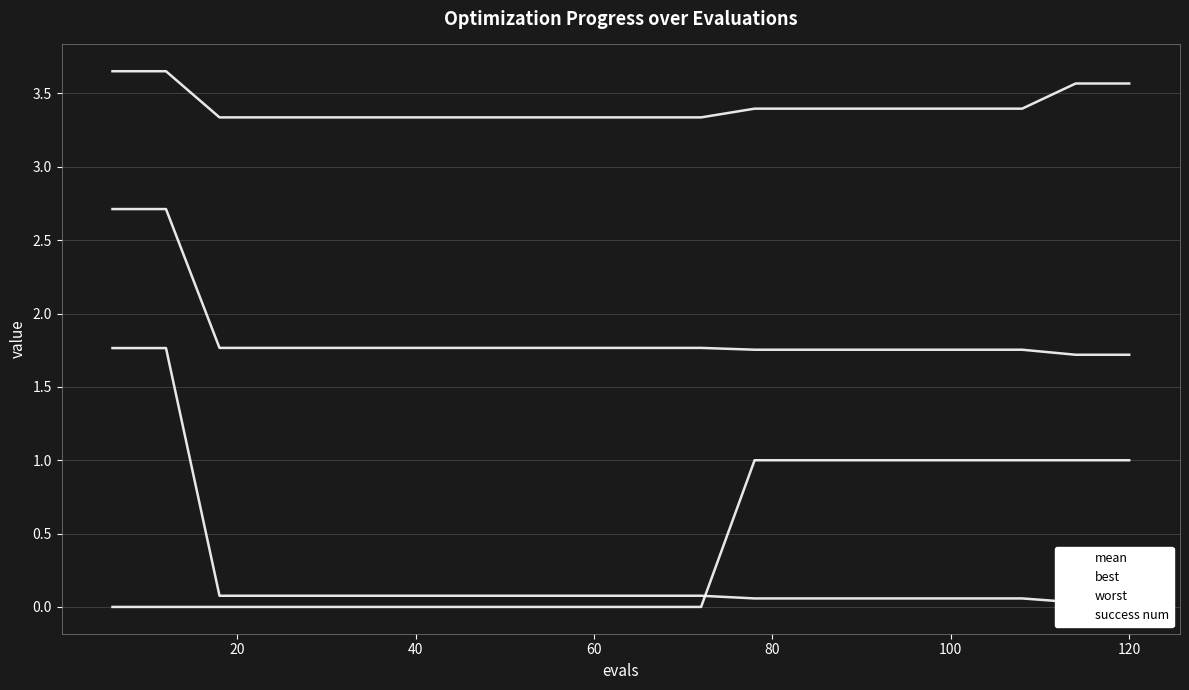

Reading left to right, transcribe all the data shown in this chart.

mean: 2.7	2.7	1.8	1.8	1.8	1.8	1.8	1.8	1.8	1.8	1.8	1.8	1.8	1.8	1.8	1.8	1.8	1.8	1.7	1.7
best: 1.8	1.8	0.1	0.1	0.1	0.1	0.1	0.1	0.1	0.1	0.1	0.1	0.1	0.1	0.1	0.1	0.1	0.1	0.0	0.0
worst: 3.7	3.7	3.3	3.3	3.3	3.3	3.3	3.3	3.3	3.3	3.3	3.3	3.4	3.4	3.4	3.4	3.4	3.4	3.6	3.6
success num: 0.0	0.0	0.0	0.0	0.0	0.0	0.0	0.0	0.0	0.0	0.0	0.0	1.0	1.0	1.0	1.0	1.0	1.0	1.0	1.0